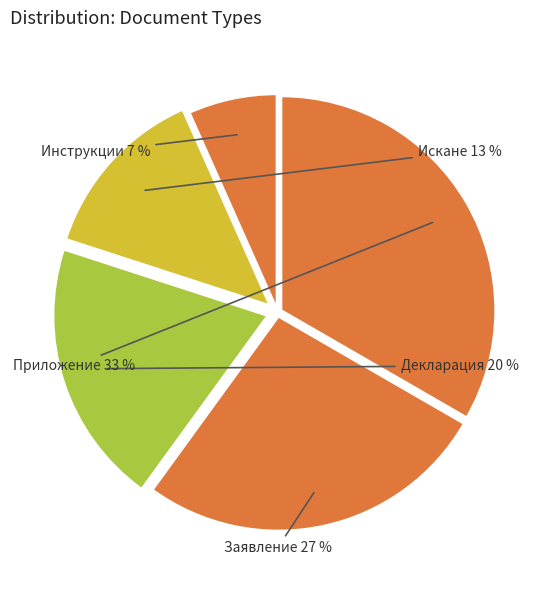

Is Приложение the majority of the pie?

No